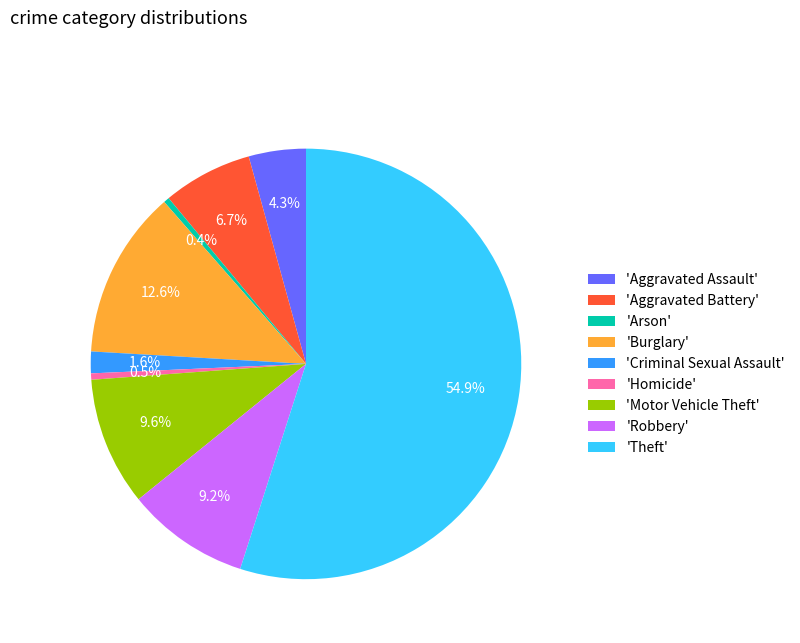

Approximately how many times larger is the value at 'Burglary' compared to 'Aggravated Assault'?

2.9